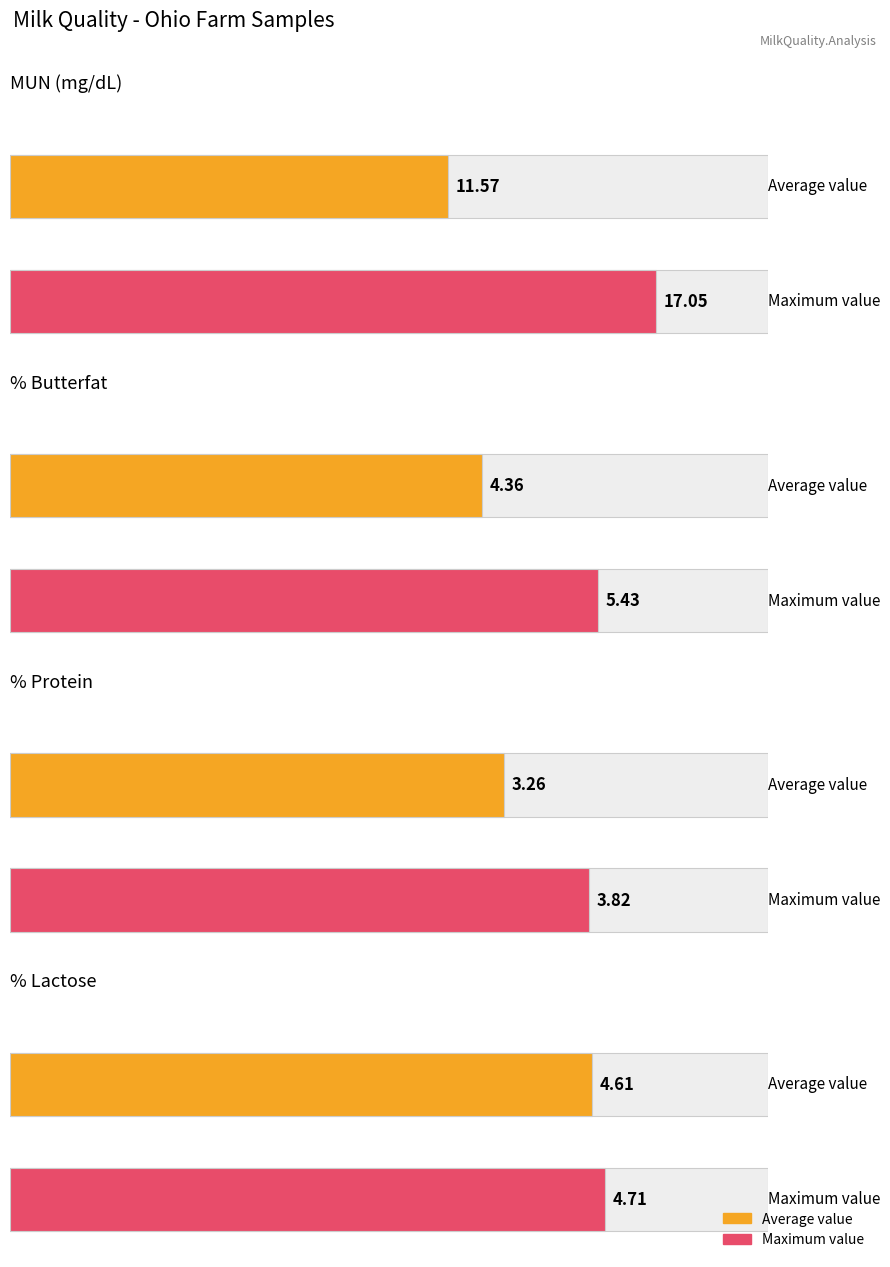

What is the highest value of the MUN series?

17.1